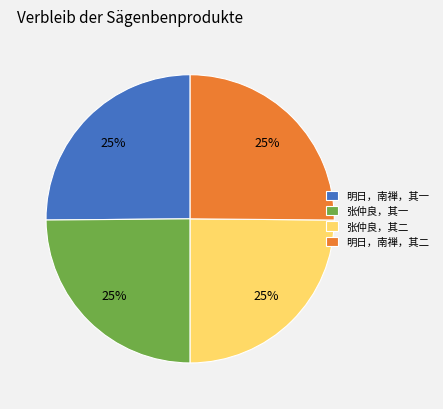

What is the ratio of the value at 张仲良，其二 to the value at 明日，南禅，其二?

1.0